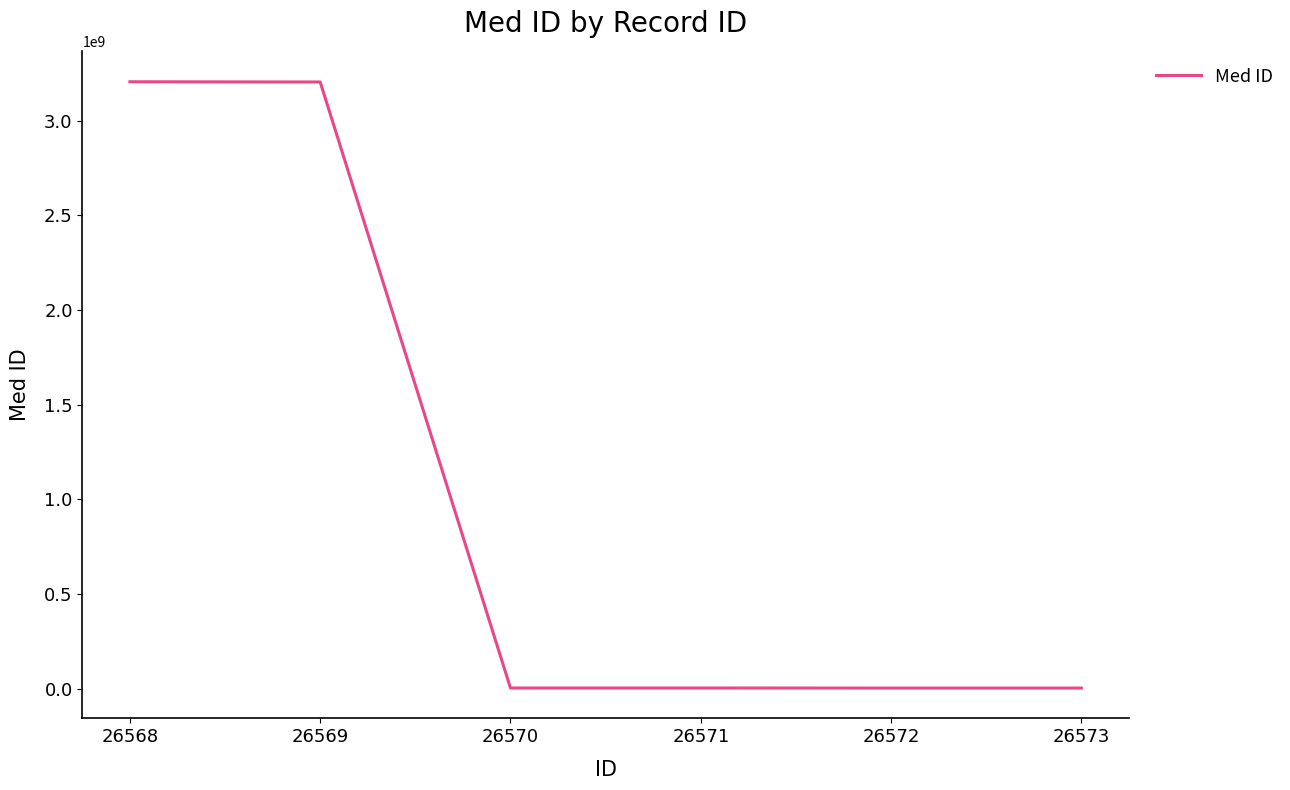

The value at 26568 is 4965933663. True or false?

False